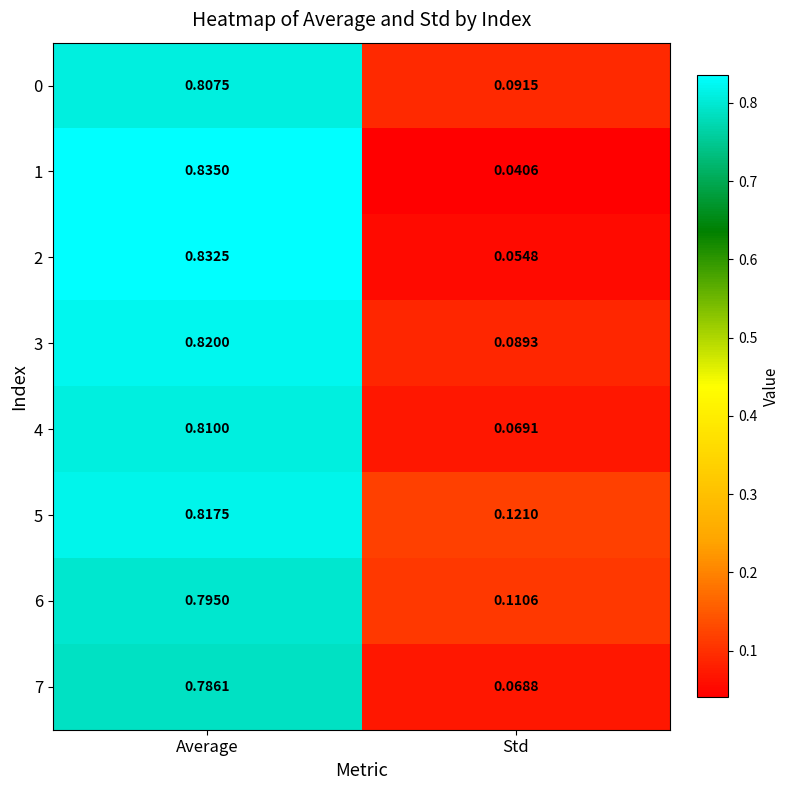

Which category has the highest value in the 0 series?

Average